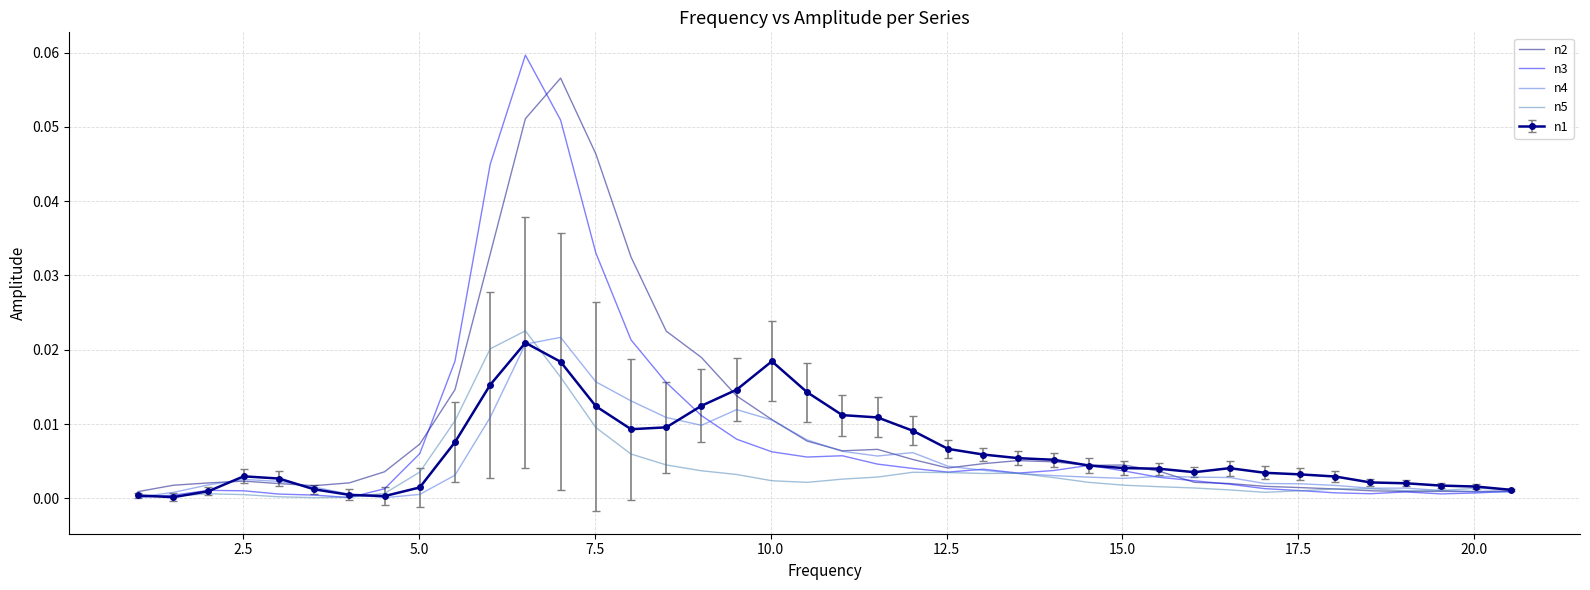

Which series has the largest range (max minus min)?

n3